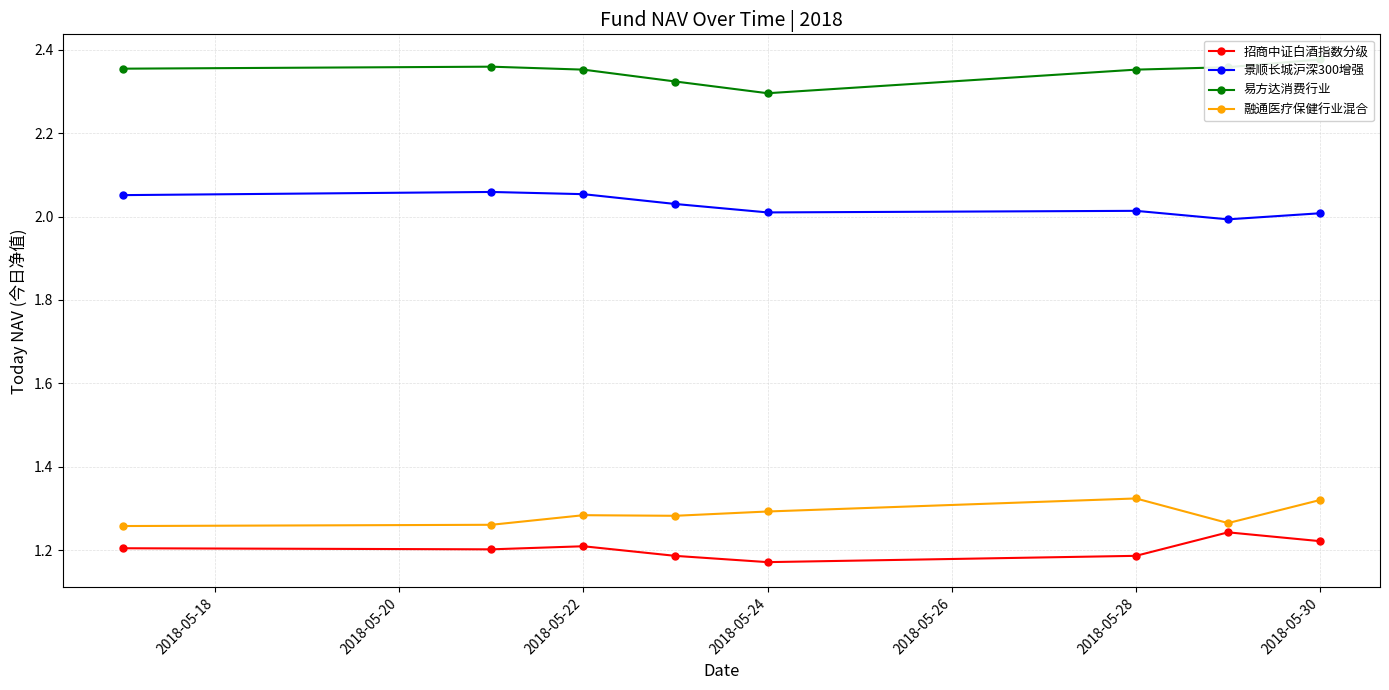

Reading left to right, what are all the values shown in this chart?

招商中证白酒指数分级: 1.2	1.2	1.2	1.2	1.2	1.2	1.2	1.2
景顺长城沪深300增强: 2.1	2.1	2.1	2.0	2.0	2.0	2.0	2.0
易方达消费行业: 2.4	2.4	2.4	2.3	2.3	2.4	2.4	2.4
融通医疗保健行业混合: 1.3	1.3	1.3	1.3	1.3	1.3	1.3	1.3